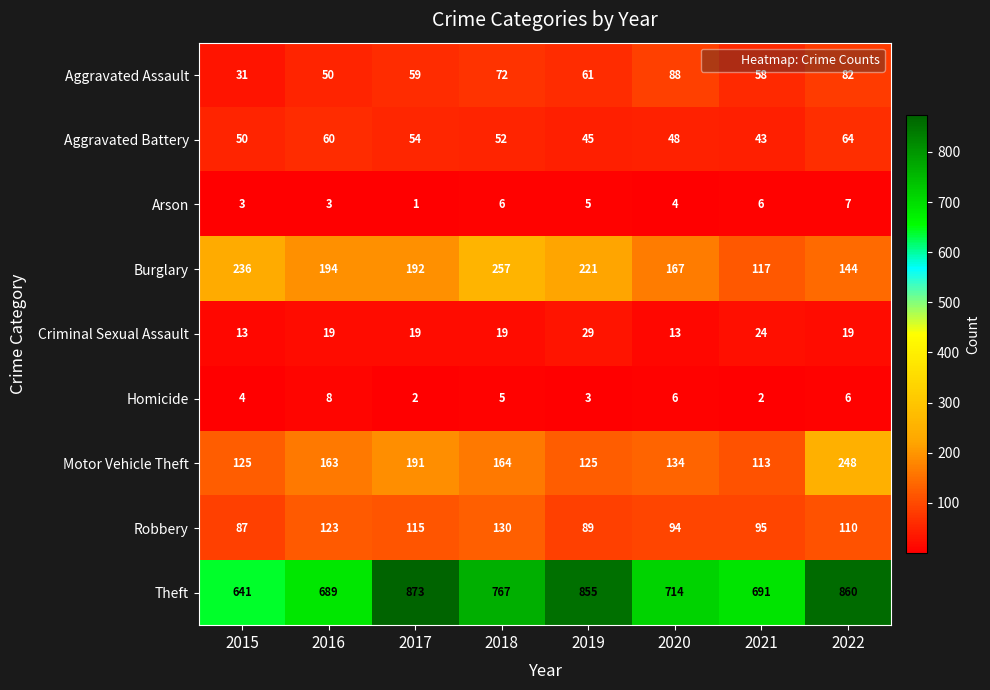

Rank the series at 2016 from highest to lowest value.

Theft, Burglary, Motor Vehicle Theft, Robbery, Aggravated Battery, Aggravated Assault, Criminal Sexual Assault, Homicide, Arson